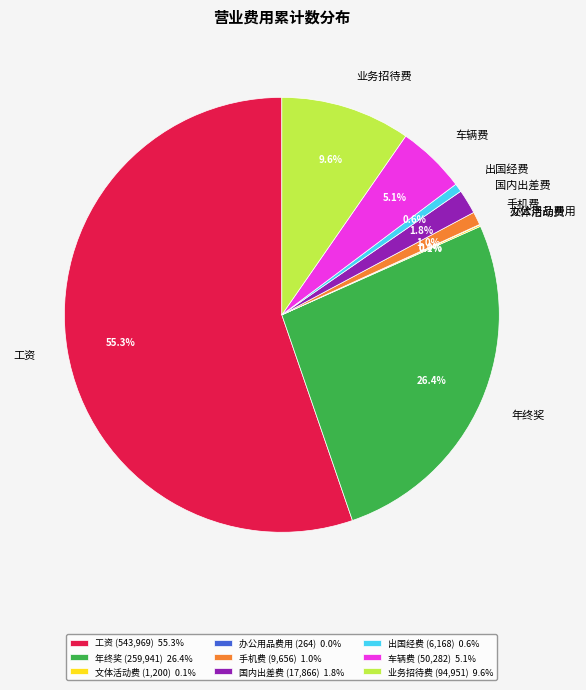

What percentage is NOT represented by 出国经费?

99.4%